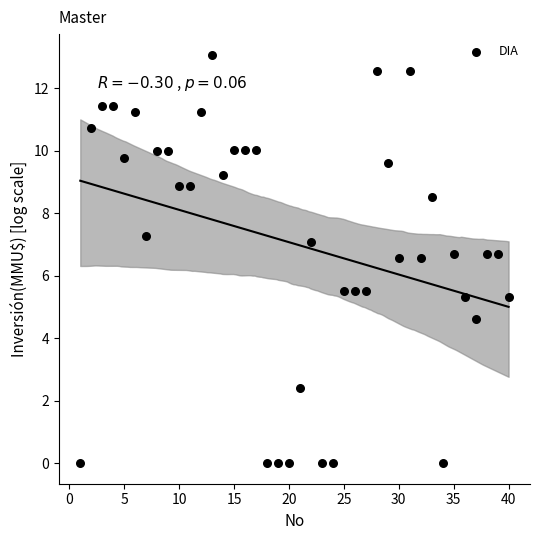

What is the range of Y values (max minus min)?

13.1